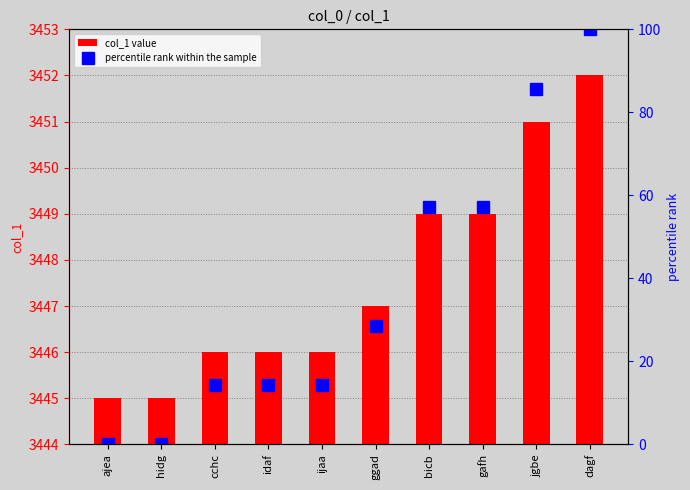

The value of percentile rank within the sample at dagf is 100.0. True or false?

True